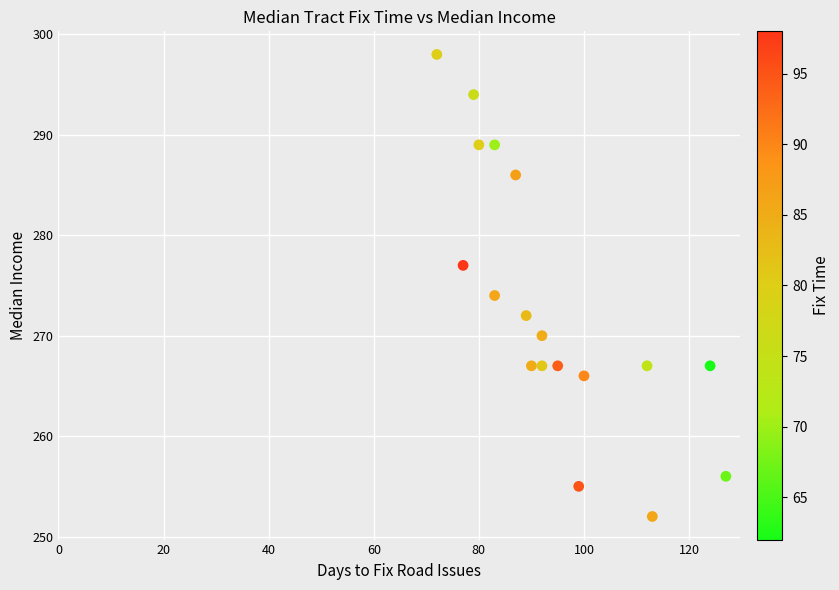

What Y value in the scatter plot is closest to 275?

274